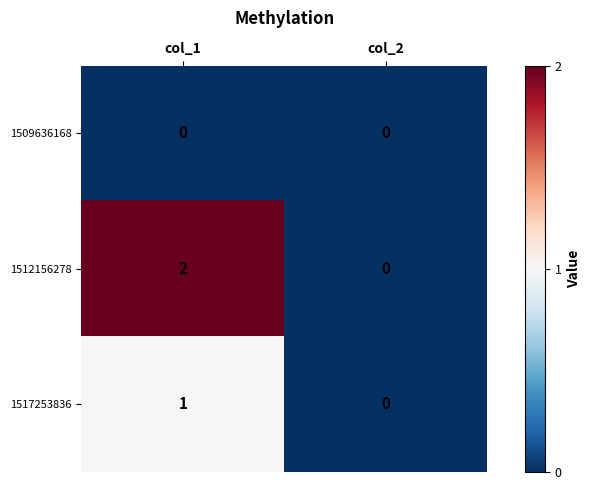

Which series has the largest total across all categories?

1512156278